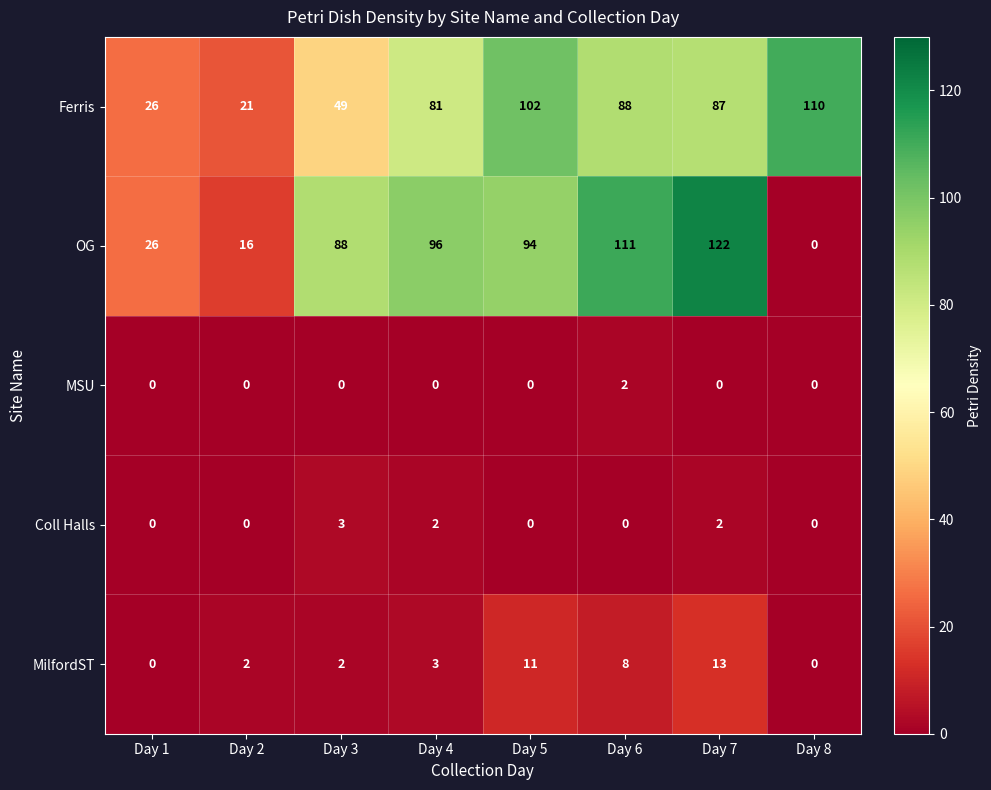

Which category has the highest value in the MilfordST series?

Day 7